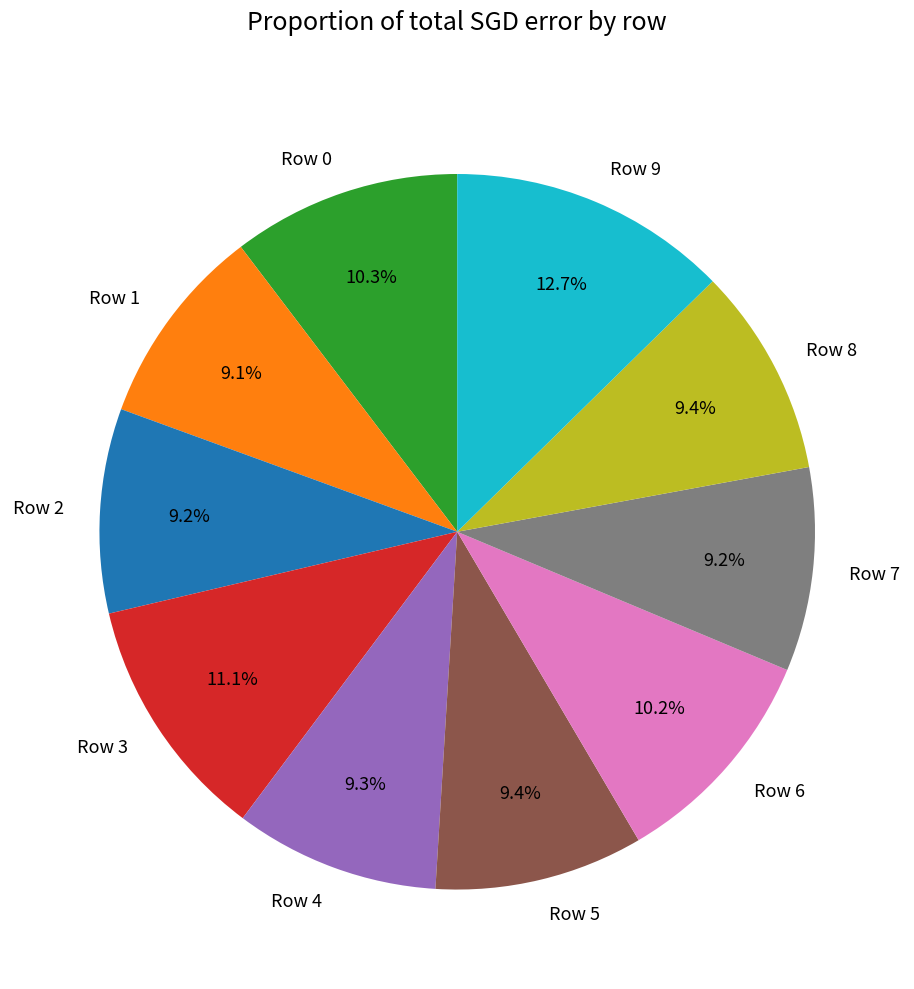

What percentage is the Row 5 slice, to the nearest percent?

9%